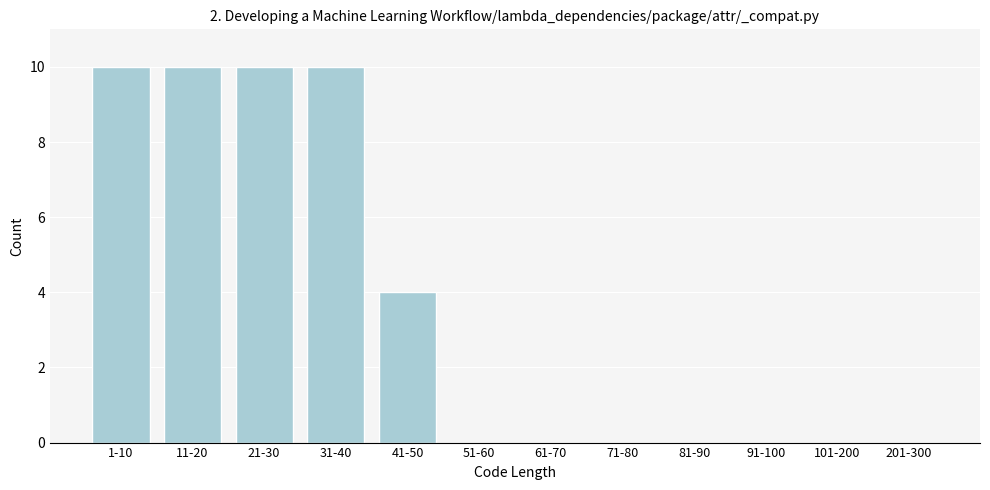

Reading right to left, what are all the values shown in this chart?

201-300=0	101-200=0	91-100=0	81-90=0	71-80=0	61-70=0	51-60=0	41-50=4	31-40=10	21-30=10	11-20=10	1-10=10